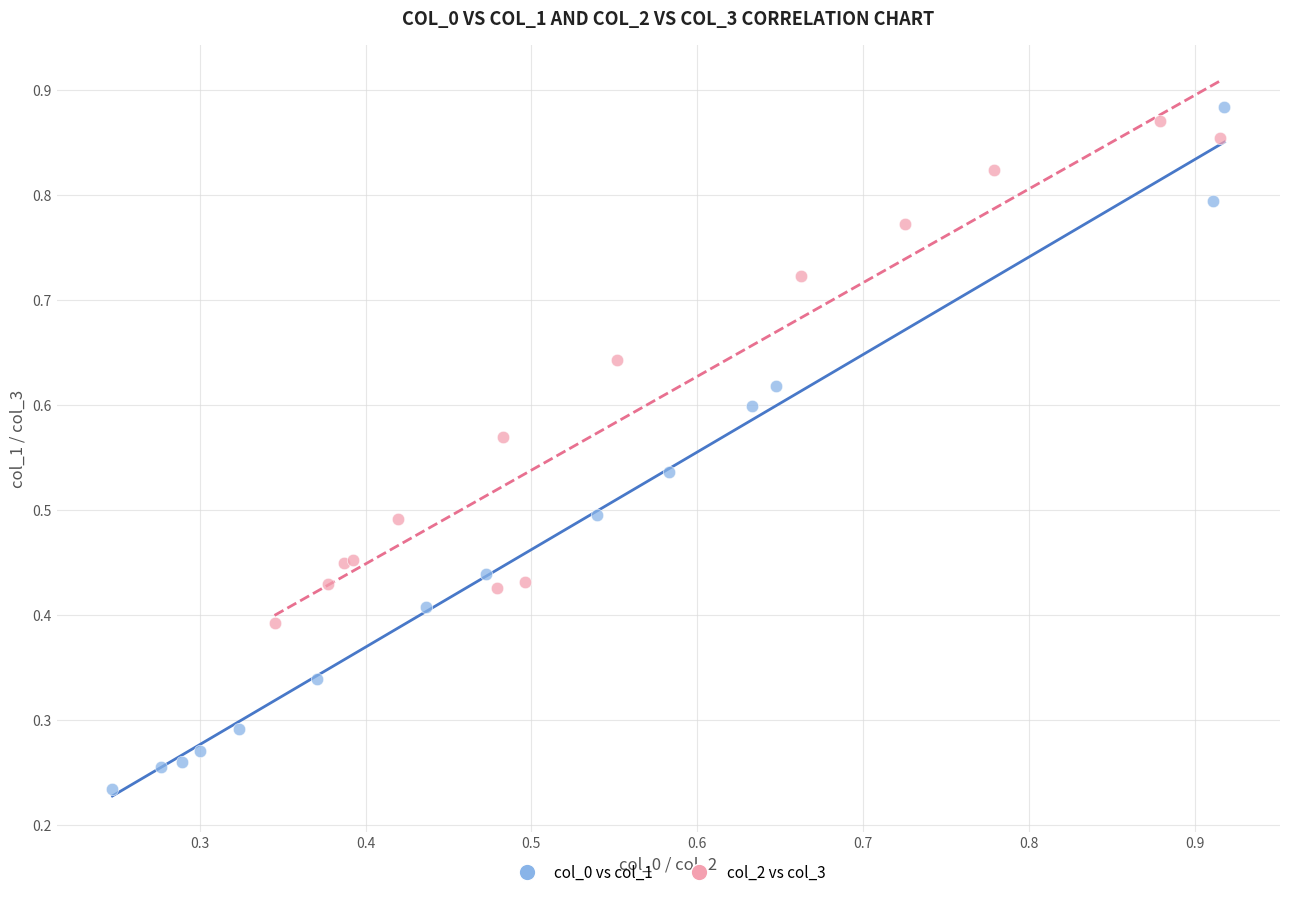

Which series contains the lowest Y value?

col_0 vs col_1